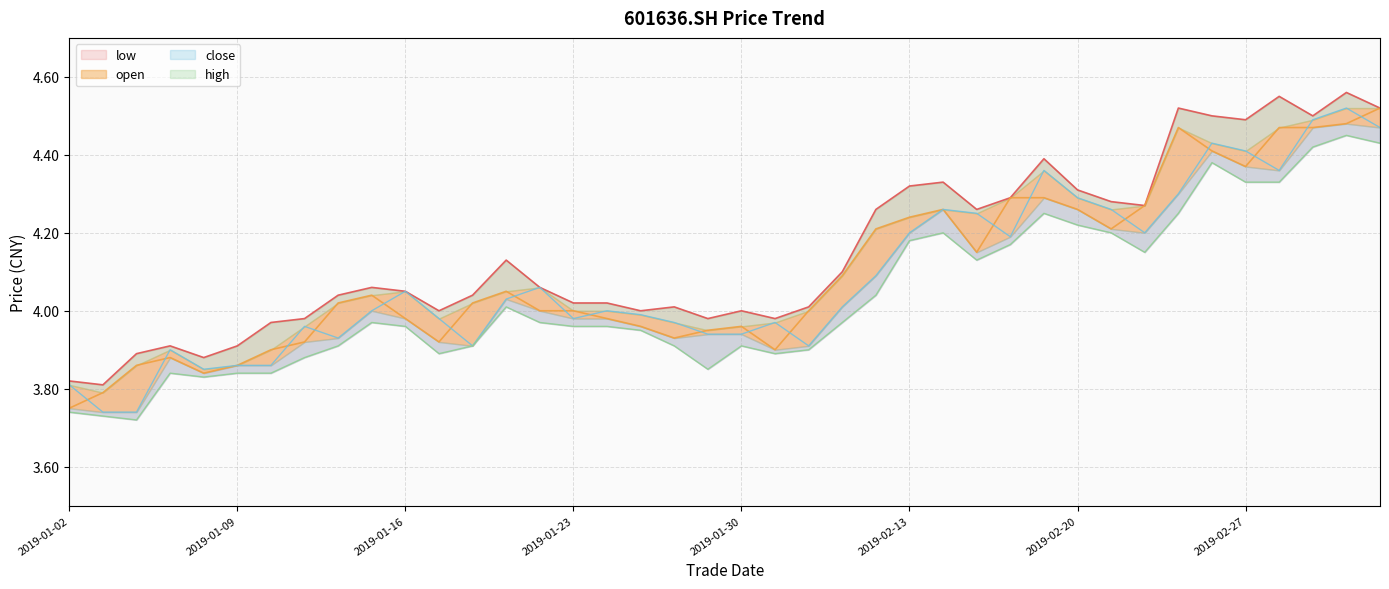

Is the value of high at 20190110 greater than the value of open at 20190117?

No